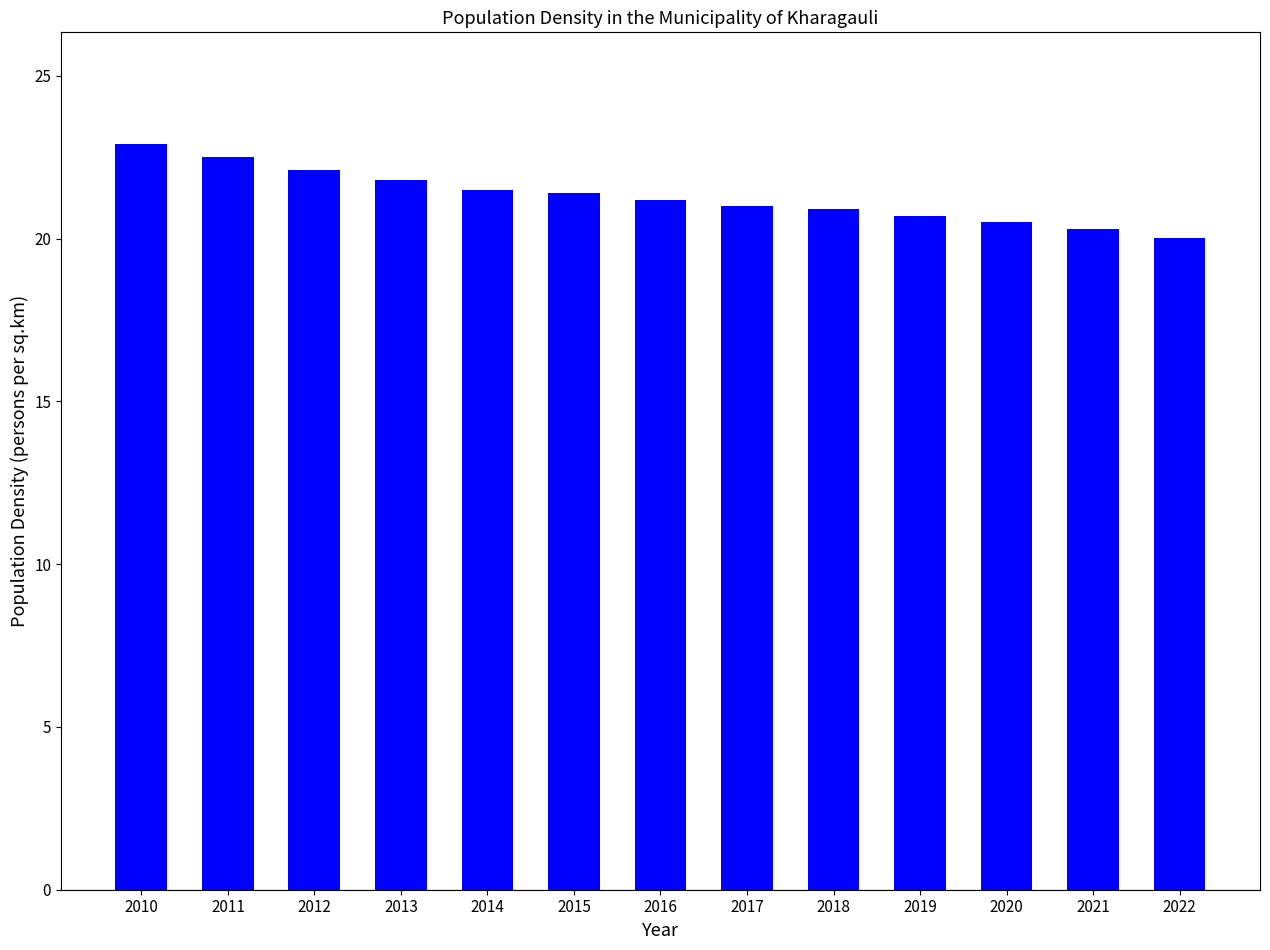

Count the number of data series in this chart.

1